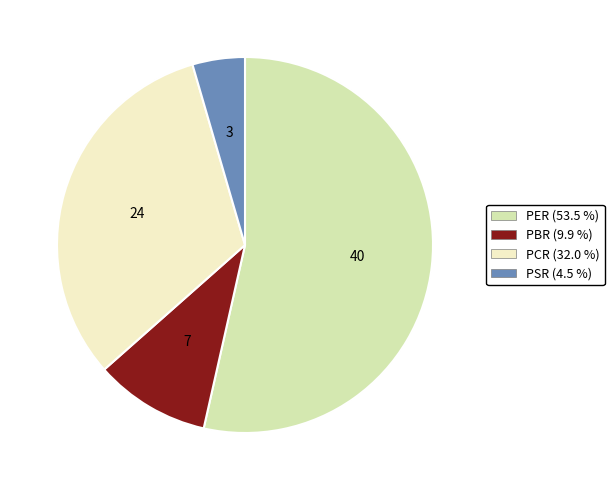

Which has a higher value, PER or PCR?

PER